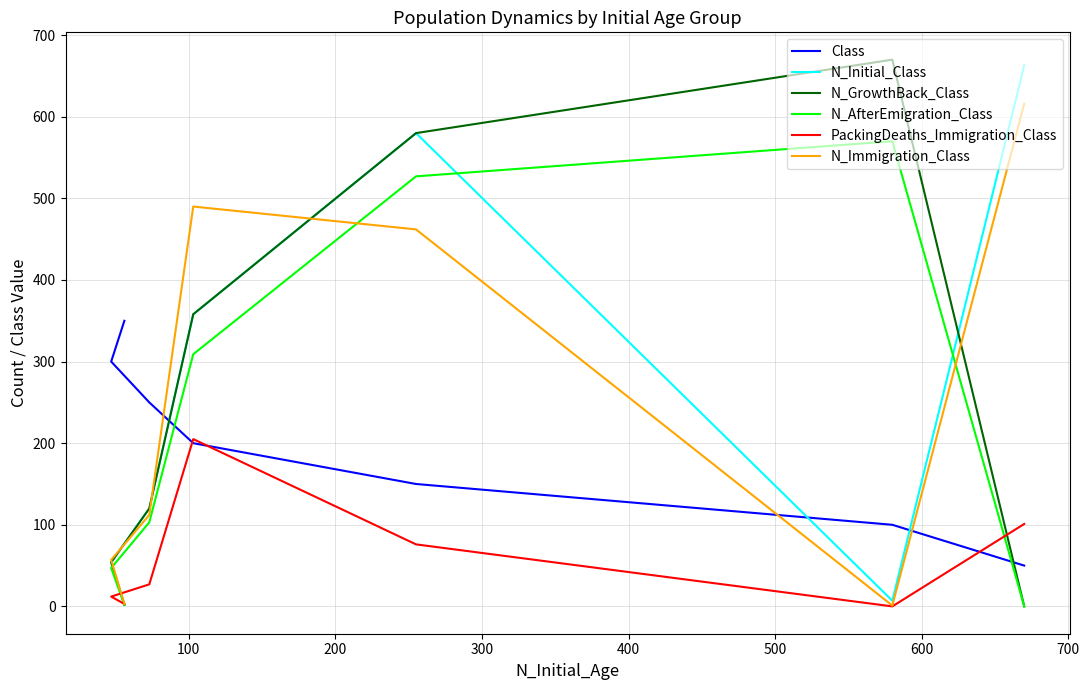

Where does the N_GrowthBack_Class series first go above 120?

100